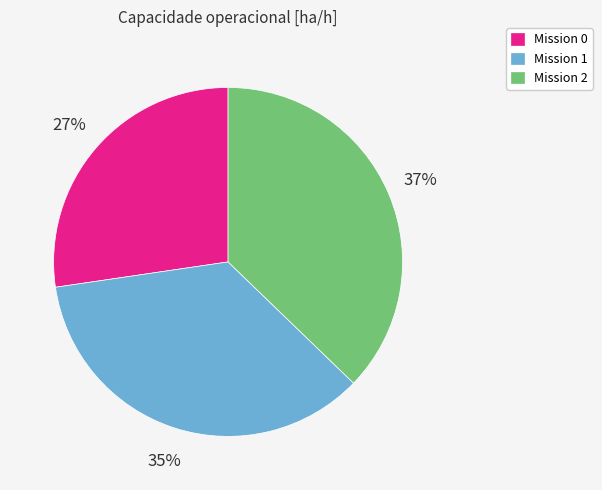

Is there any slice that represents more than half of the pie?

No